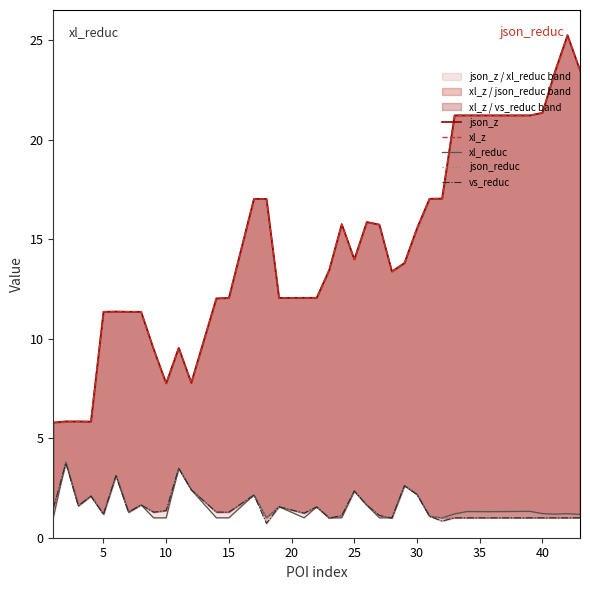

What is the spread (max minus min) of values at 34?

20.2